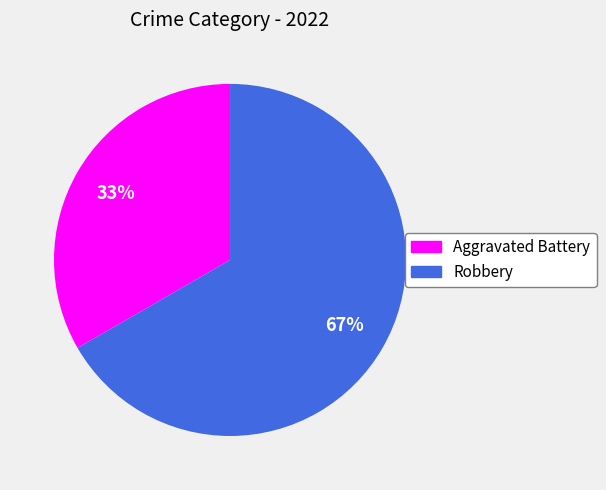

To the nearest percent, what is the combined percentage of Aggravated Battery and Robbery?

100%